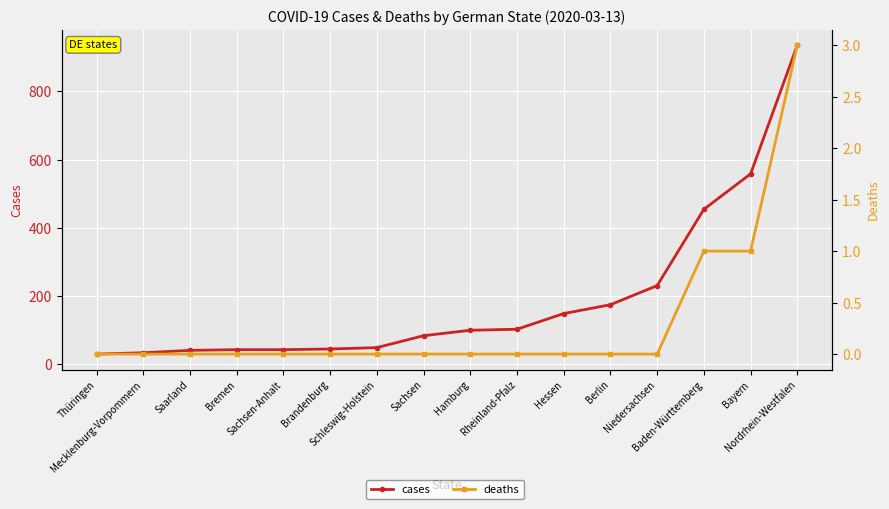

What is the value of the cases point at the 15th from the left?

558